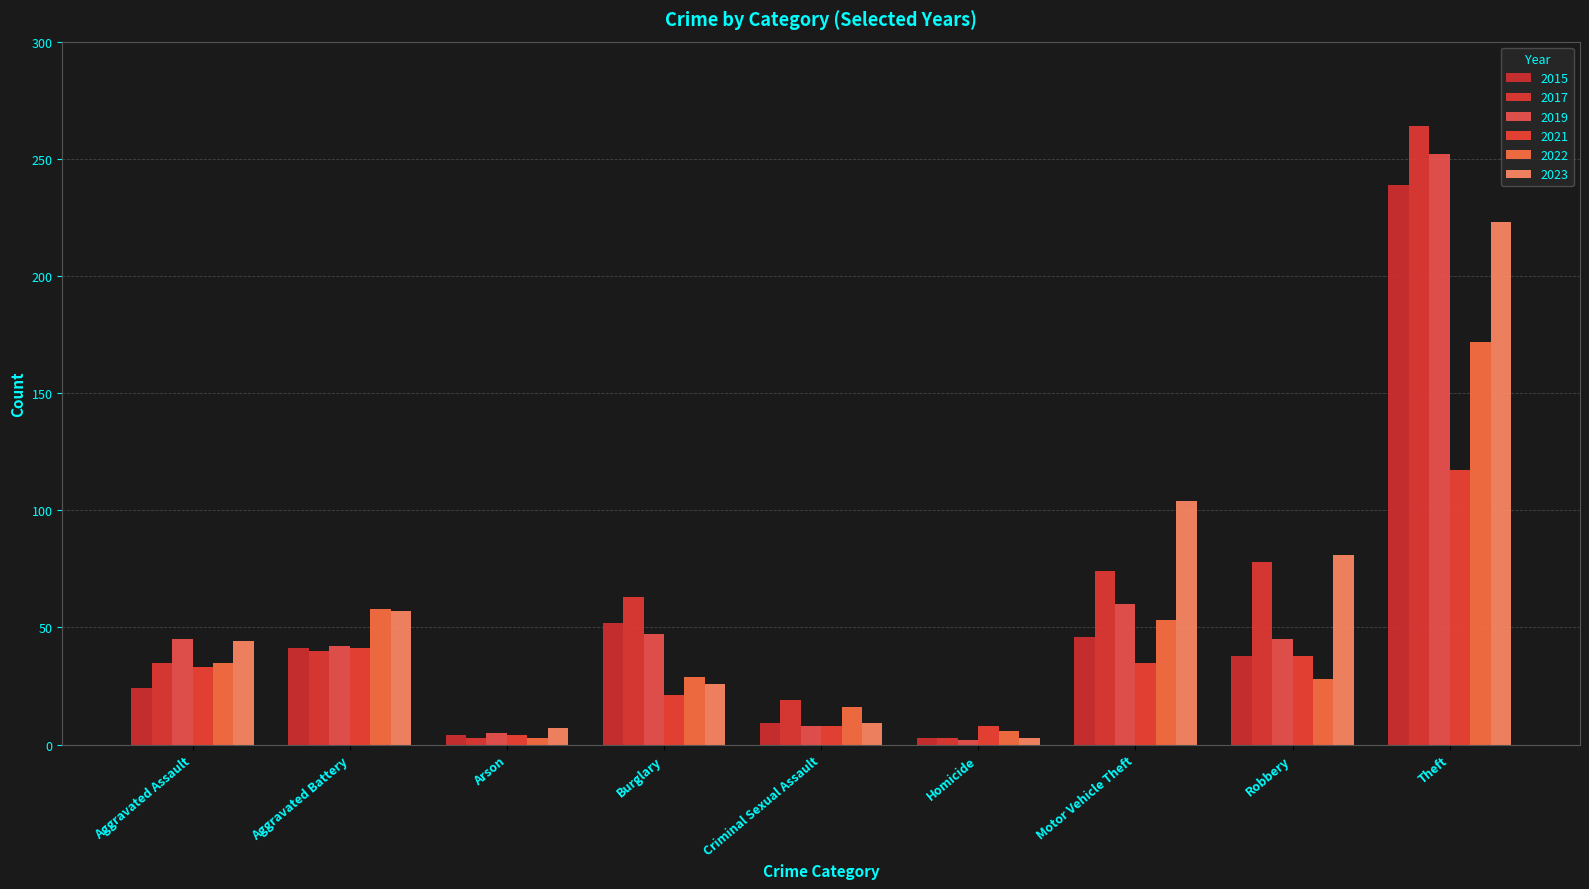

How many data points in 2019 are less than 45?

4